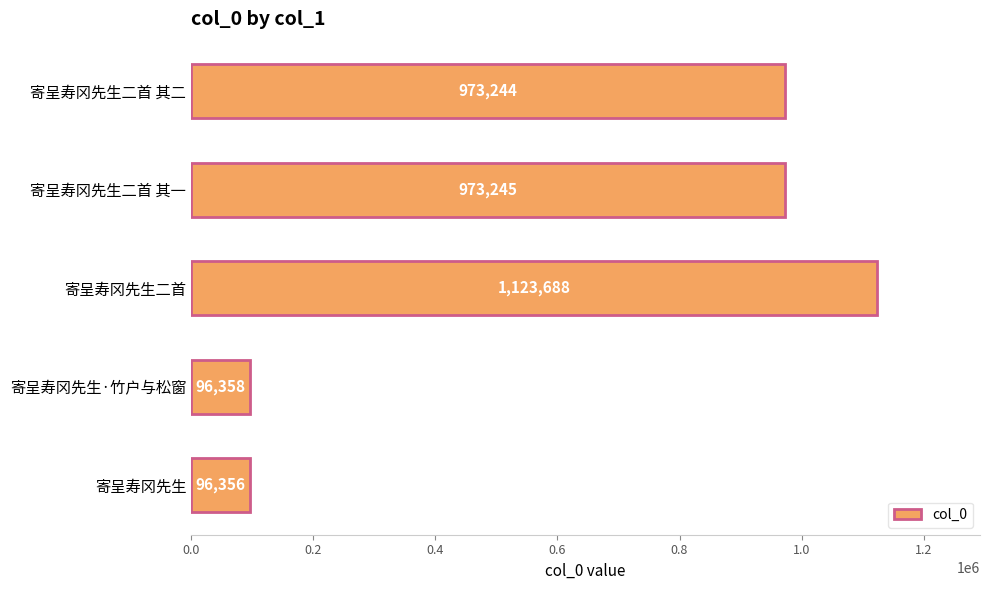

Reading bottom to top, extract all data points from this chart.

寄呈寿冈先生=96356	寄呈寿冈先生·竹户与松窗=96358	寄呈寿冈先生二首=1123688	寄呈寿冈先生二首 其一=973245	寄呈寿冈先生二首 其二=973244